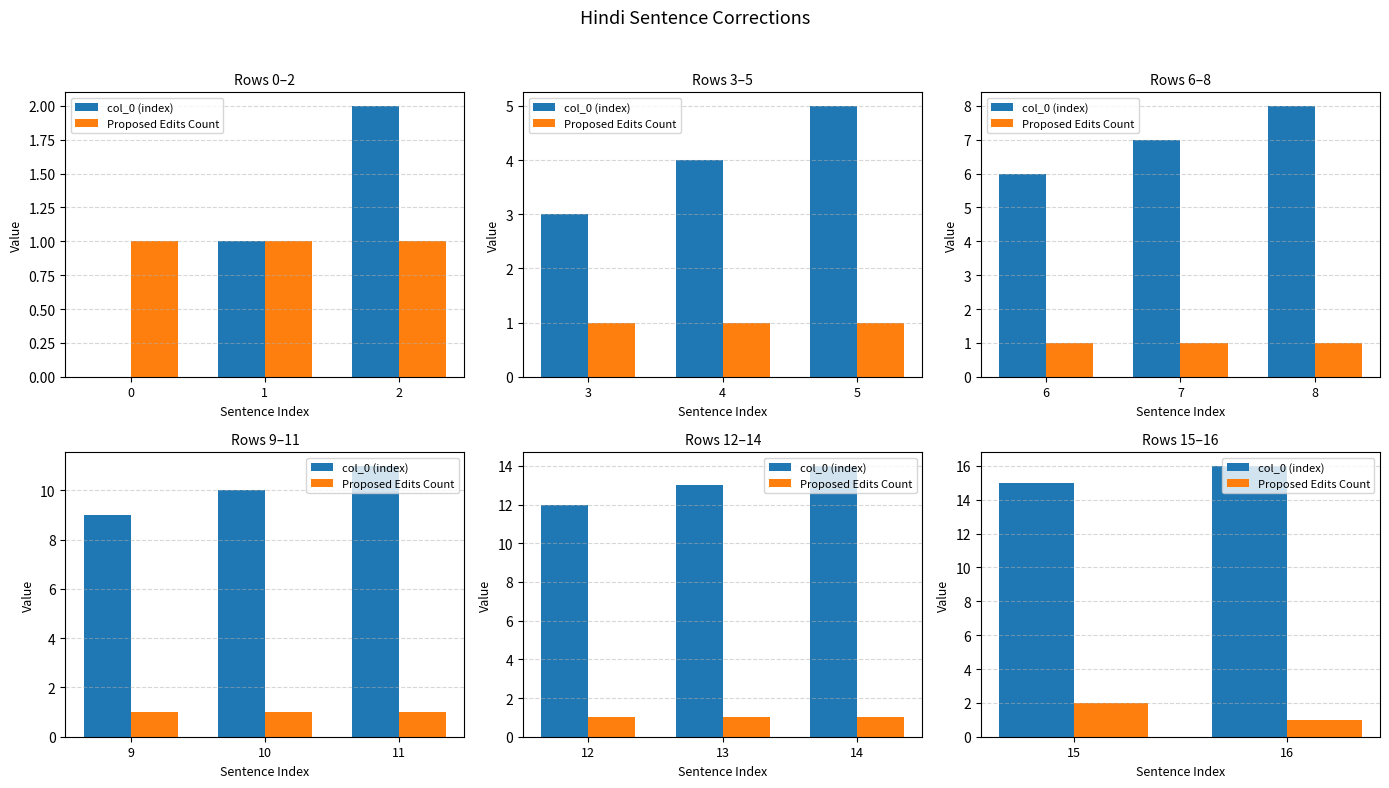

What is the minimum value shown in the chart?

1